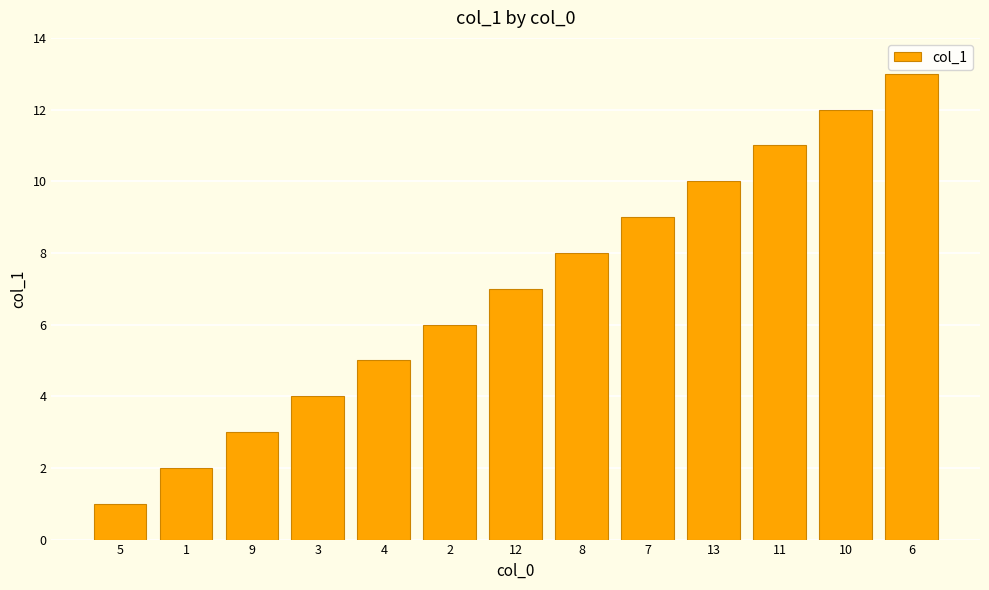

Reading left to right, transcribe all the data shown in this chart.

5=1	1=2	9=3	3=4	4=5	2=6	12=7	8=8	7=9	13=10	11=11	10=12	6=13